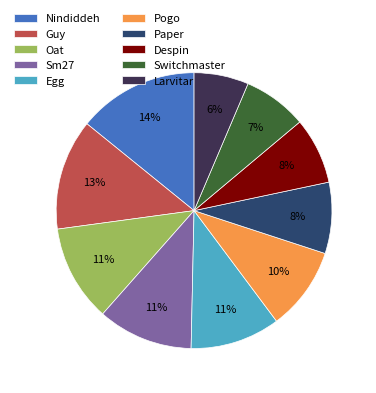

True or false: Egg accounts for 1% of the total.

False